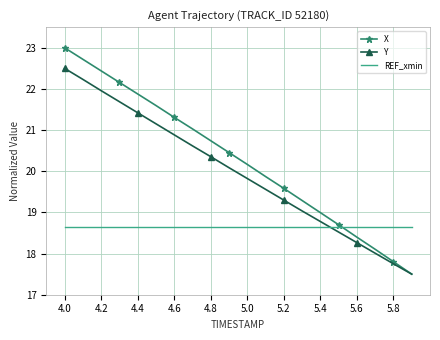

Rank the series by their average value, from lowest to highest.

REF_xmin, Y, X